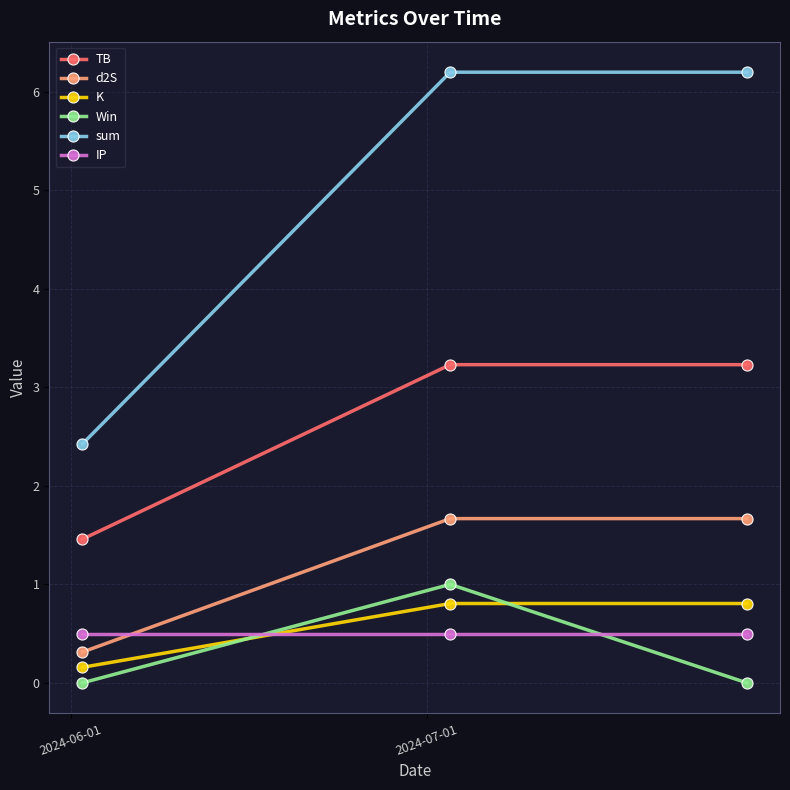

Count the Win values in the range 0 to 1.

3